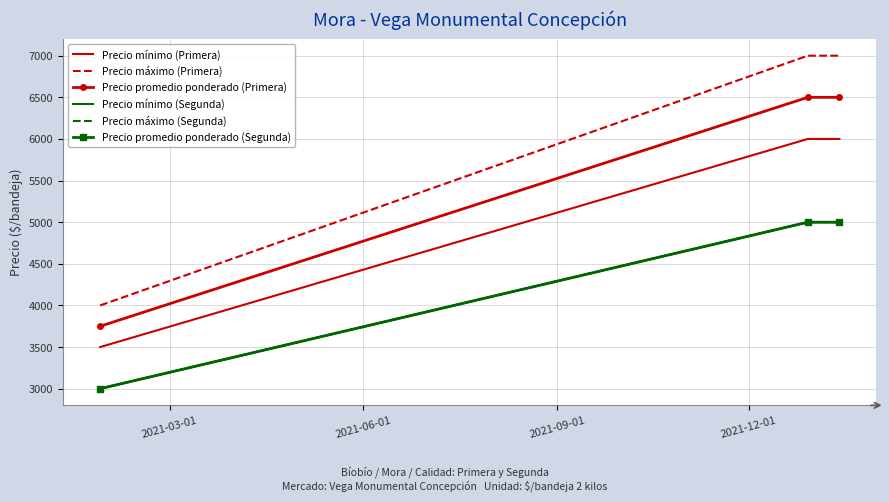

What is the maximum value shown in the chart?

7000